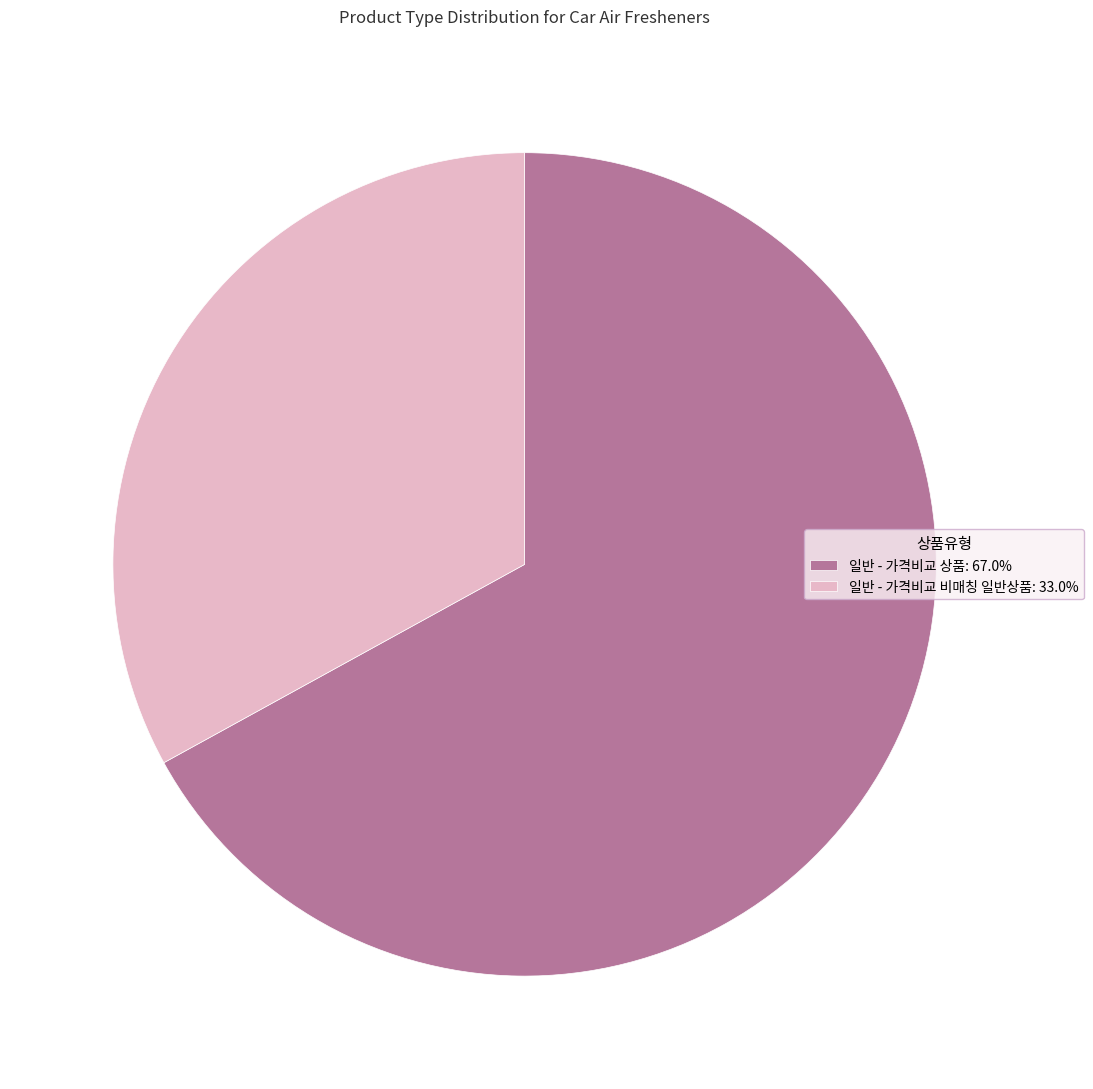

What is the ratio of the value at 일반 - 가격비교 비매칭 일반상품 to the value at 일반 - 가격비교 상품?

0.5